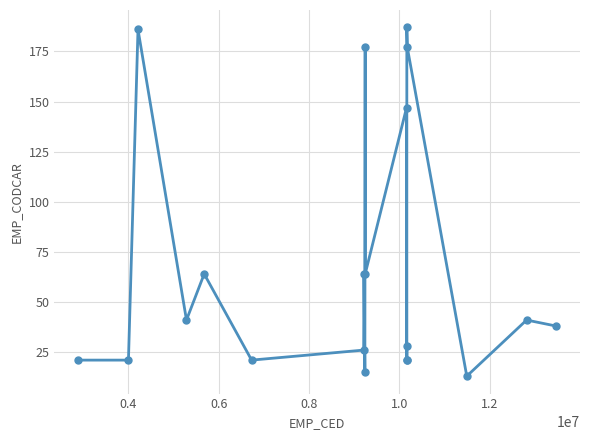

What is the value of the 1st point from the left?

21